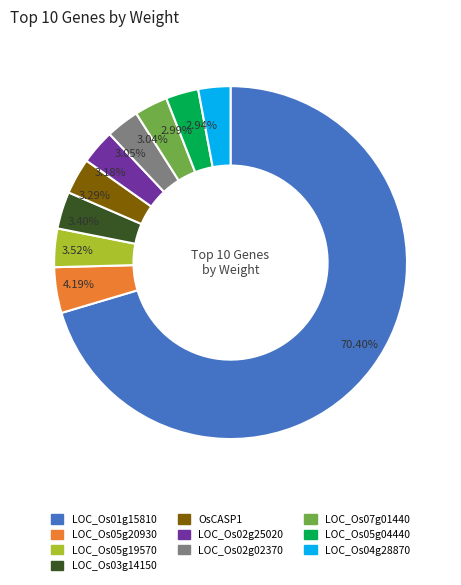

The LOC_Os03g14150 slice represents 3% of the pie. True or false?

True